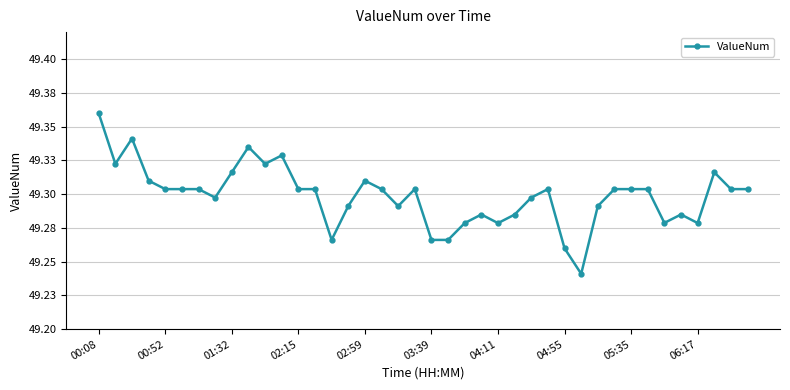

Does the chart have visible grid lines?

Yes